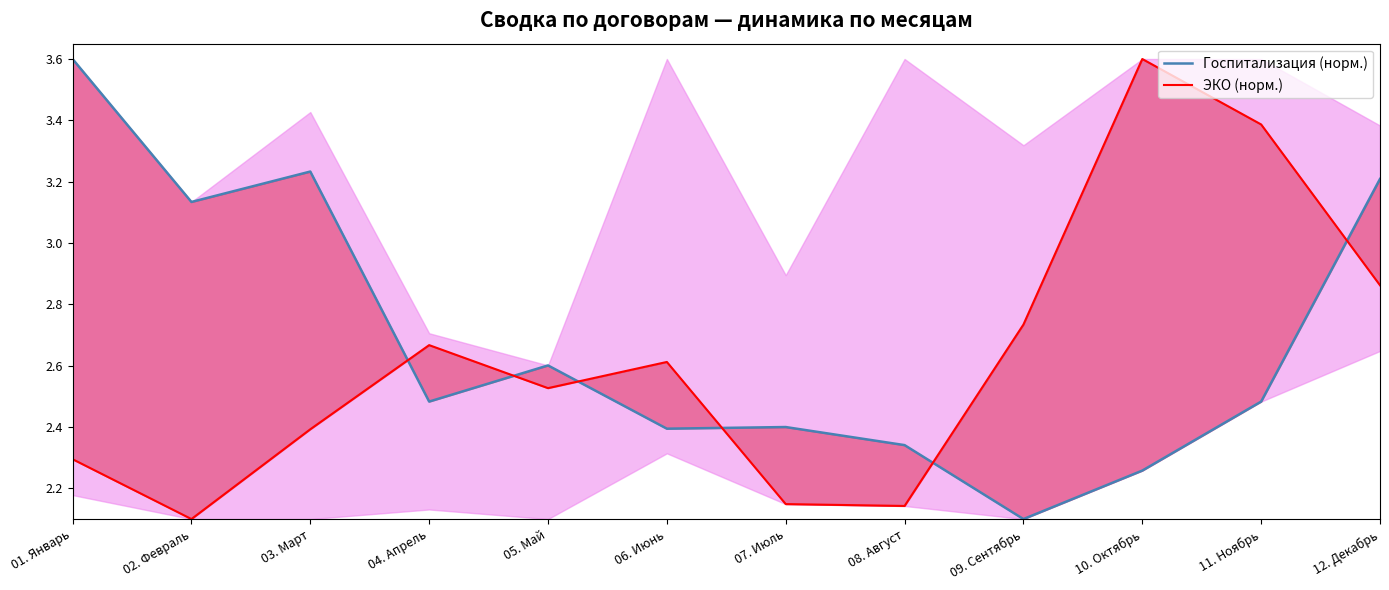

Rank the series at 01. Январь from highest to lowest value.

Госпитализация (норм.), ЭКО (норм.)